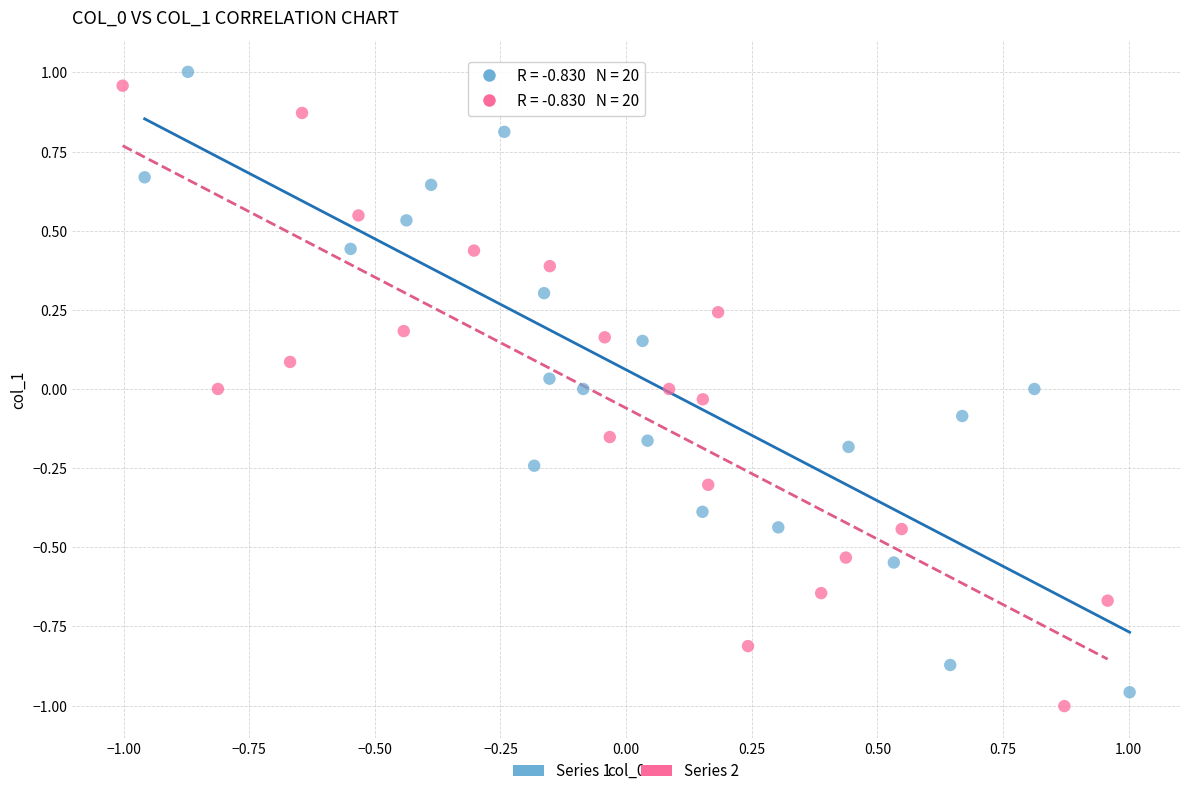

Which series reaches the maximum Y coordinate?

Series 1